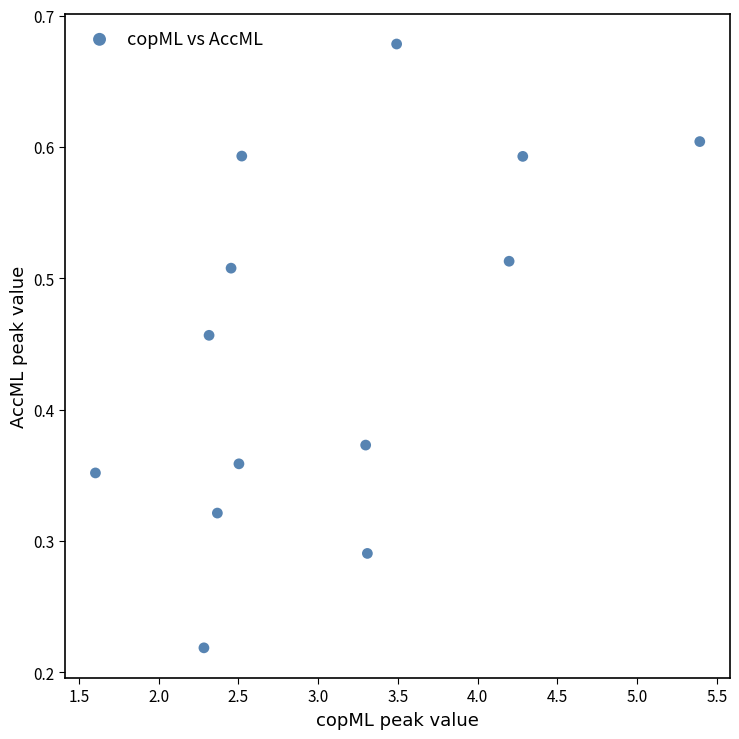

What is the range of X values (max minus min)?

3.8